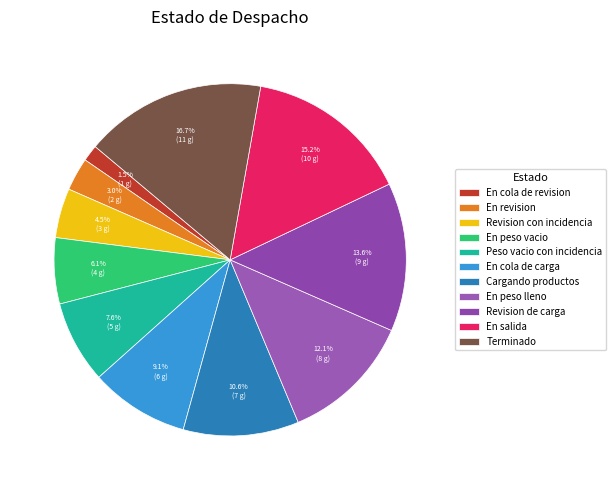

Which slice is the smallest?

En cola de revision